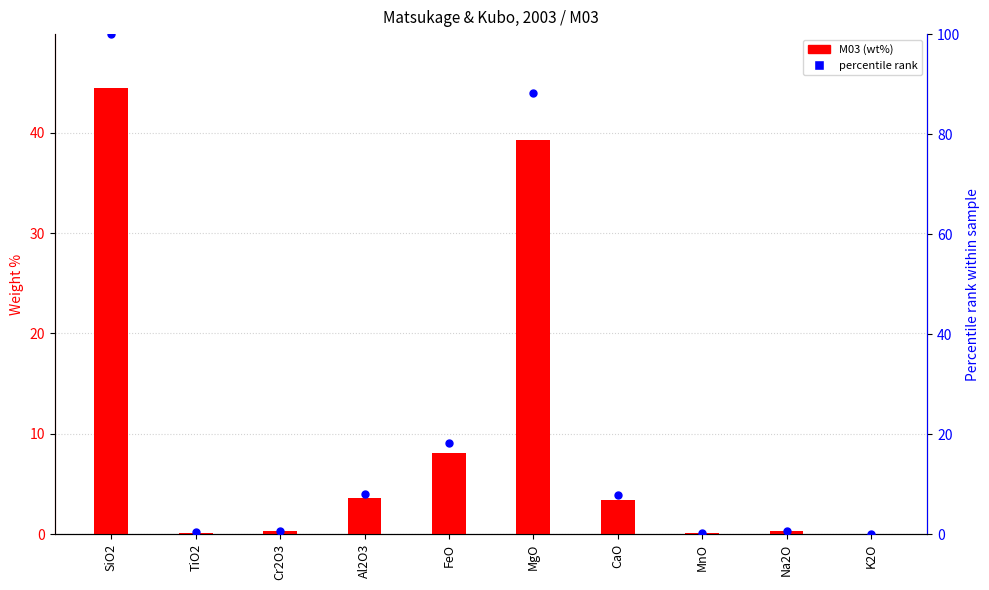

Which series has the largest total across all categories?

percentile rank